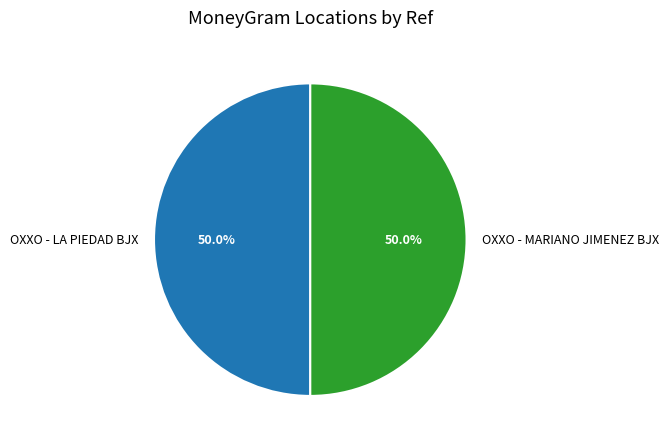

Combined, what portion of the pie is OXXO - MARIANO JIMENEZ BJX and OXXO - LA PIEDAD BJX?

100.0%